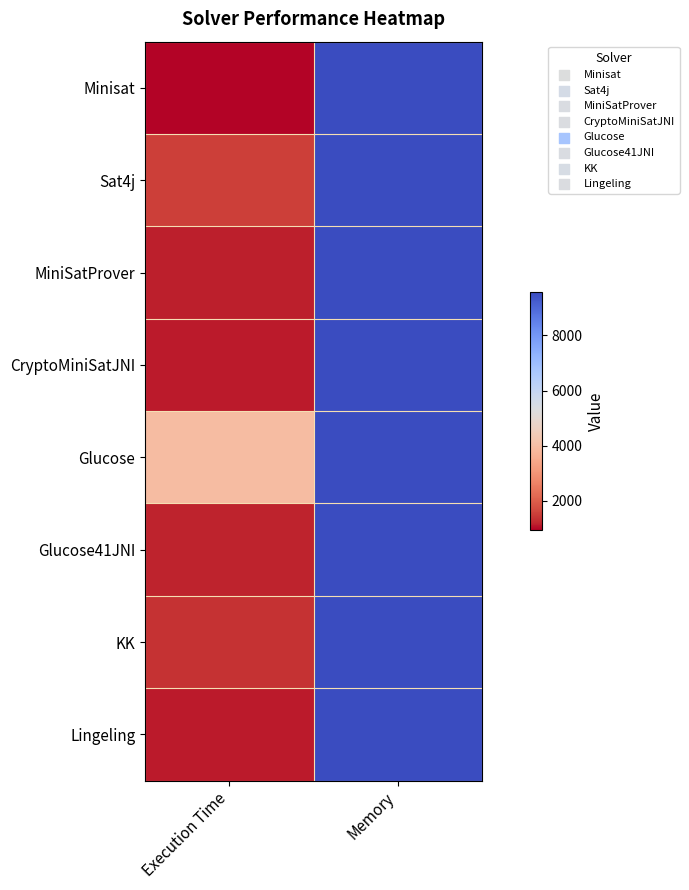

Reading left to right, list all the values displayed in this chart.

Minisat: Execution Time=943	Memory=9569
Sat4j: Execution Time=1522	Memory=9569
MiniSatProver: Execution Time=1174	Memory=9569
CryptoMiniSatJNI: Execution Time=1135	Memory=9569
Glucose: Execution Time=3946	Memory=9569
Glucose41JNI: Execution Time=1201	Memory=9569
KK: Execution Time=1362	Memory=9569
Lingeling: Execution Time=1112	Memory=9569